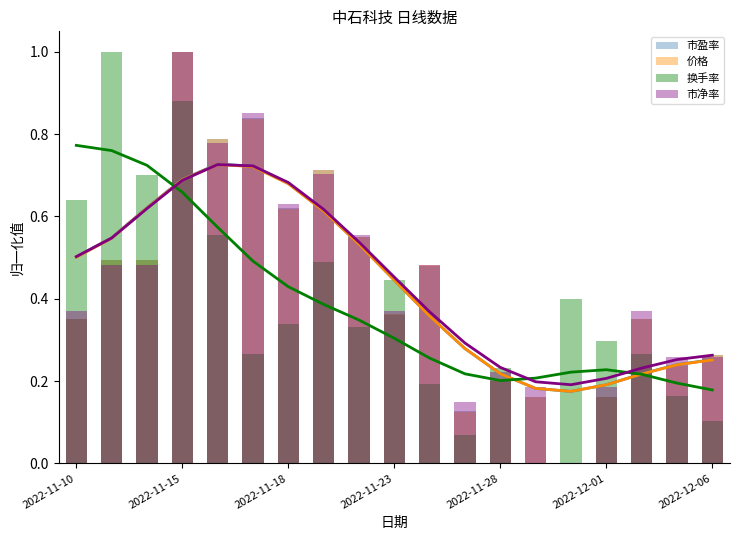

At which label is 市盈率 closest to 0?

14